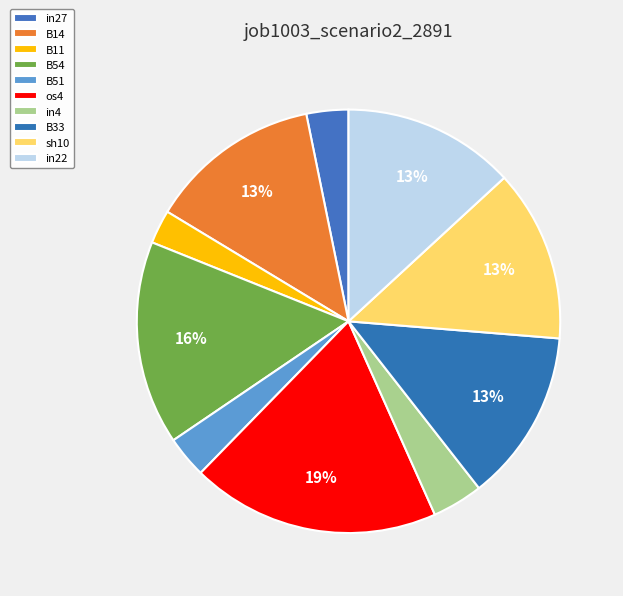

True or false: B33 accounts for 13% of the total.

True